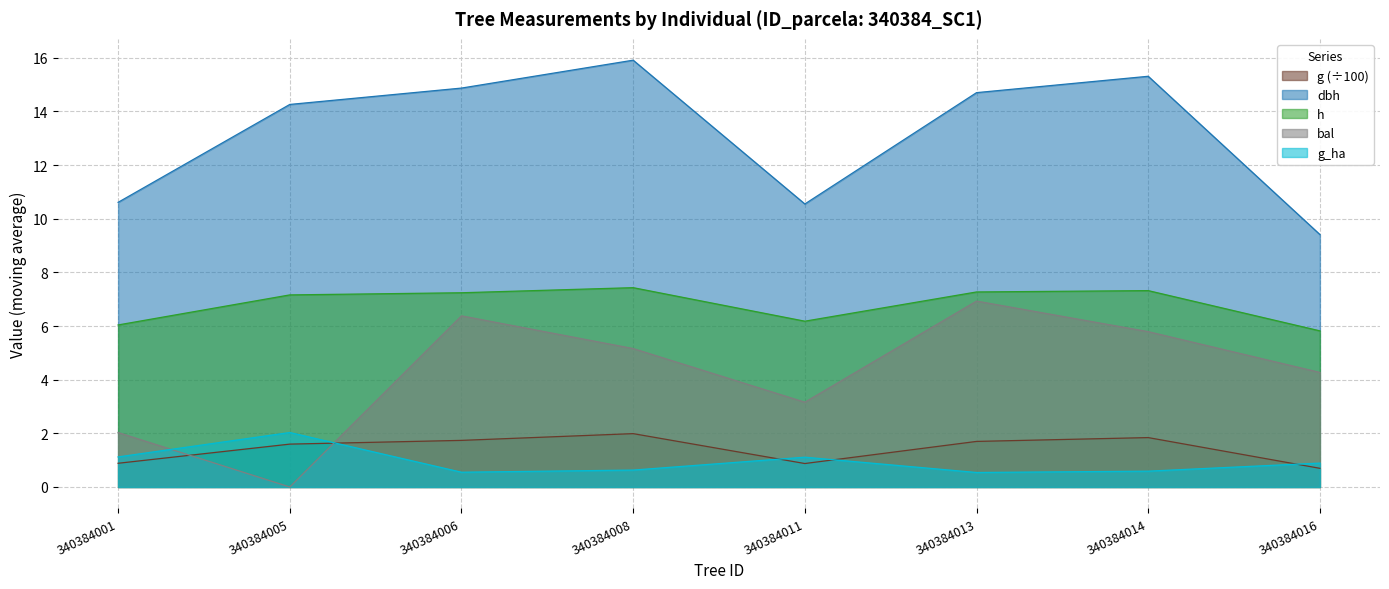

What is the total value across all series at 340384011?

21.9